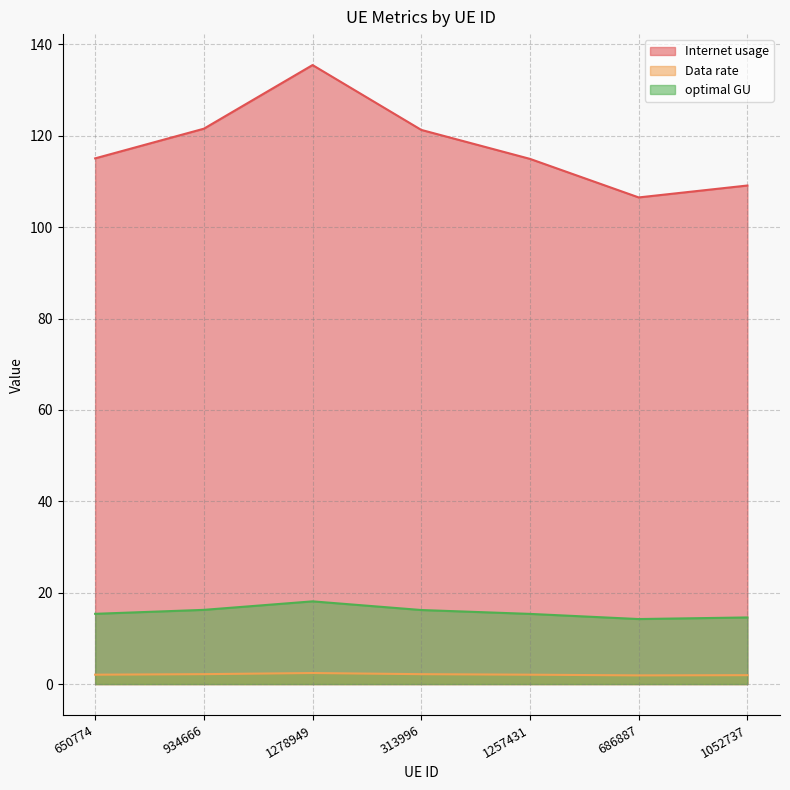

What is the minimum value for Internet usage?

106.5